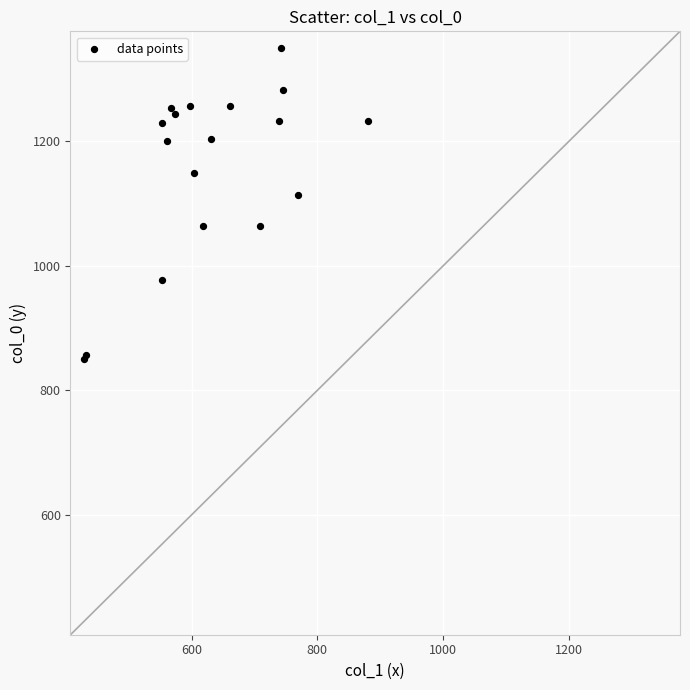

What Y value in the scatter plot is closest to 1100?

1113.3